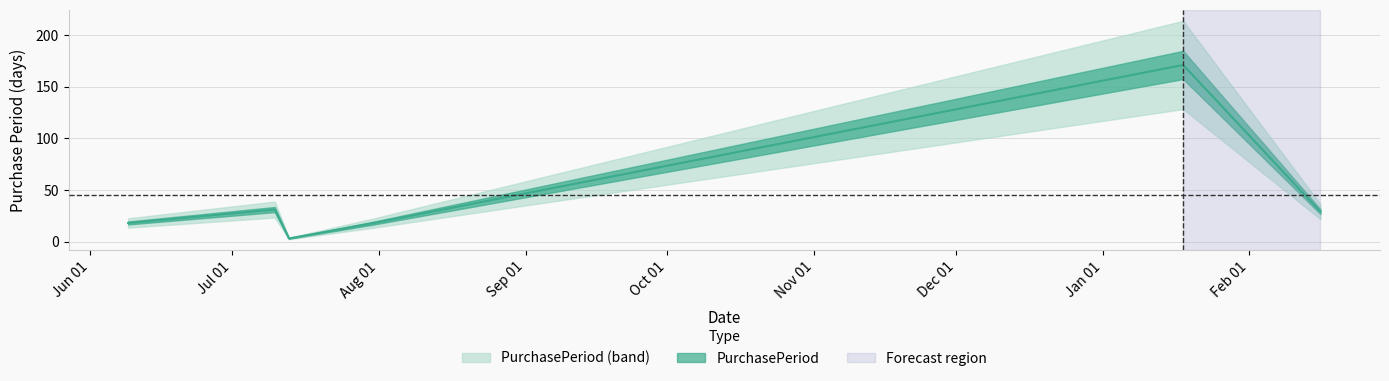

What position from the right is 2015-07-31?

3